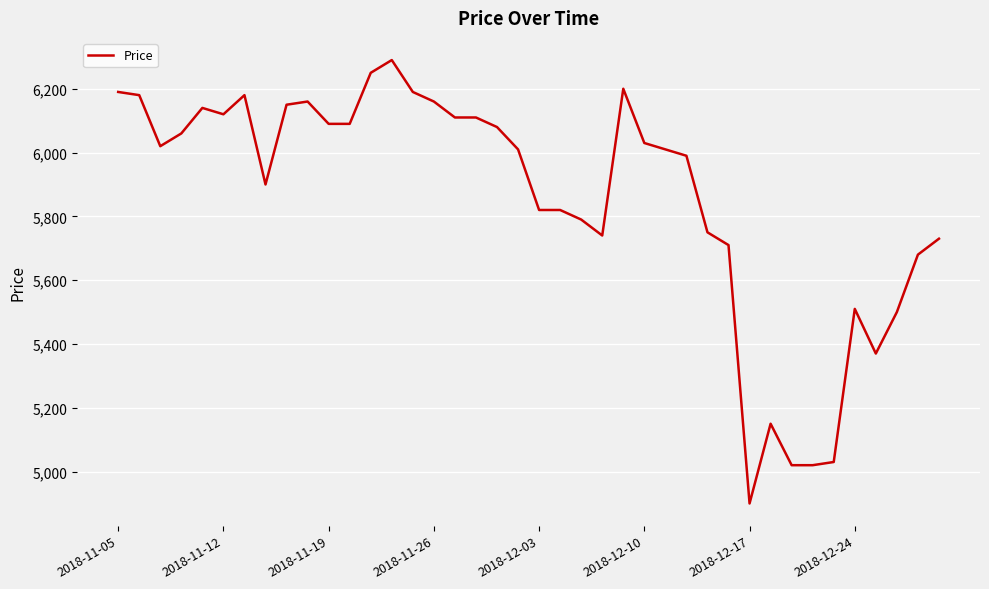

What is the smallest value displayed?

4900